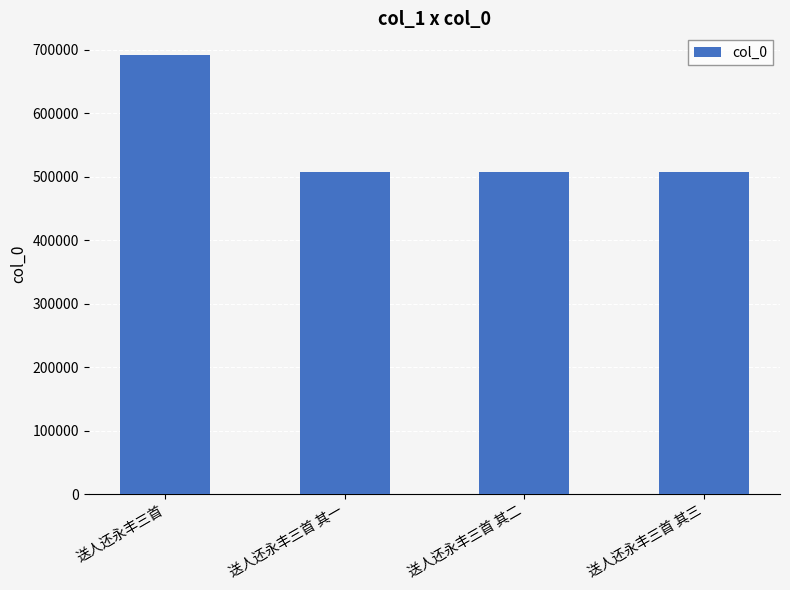

Does the chart contain any negative values?

No